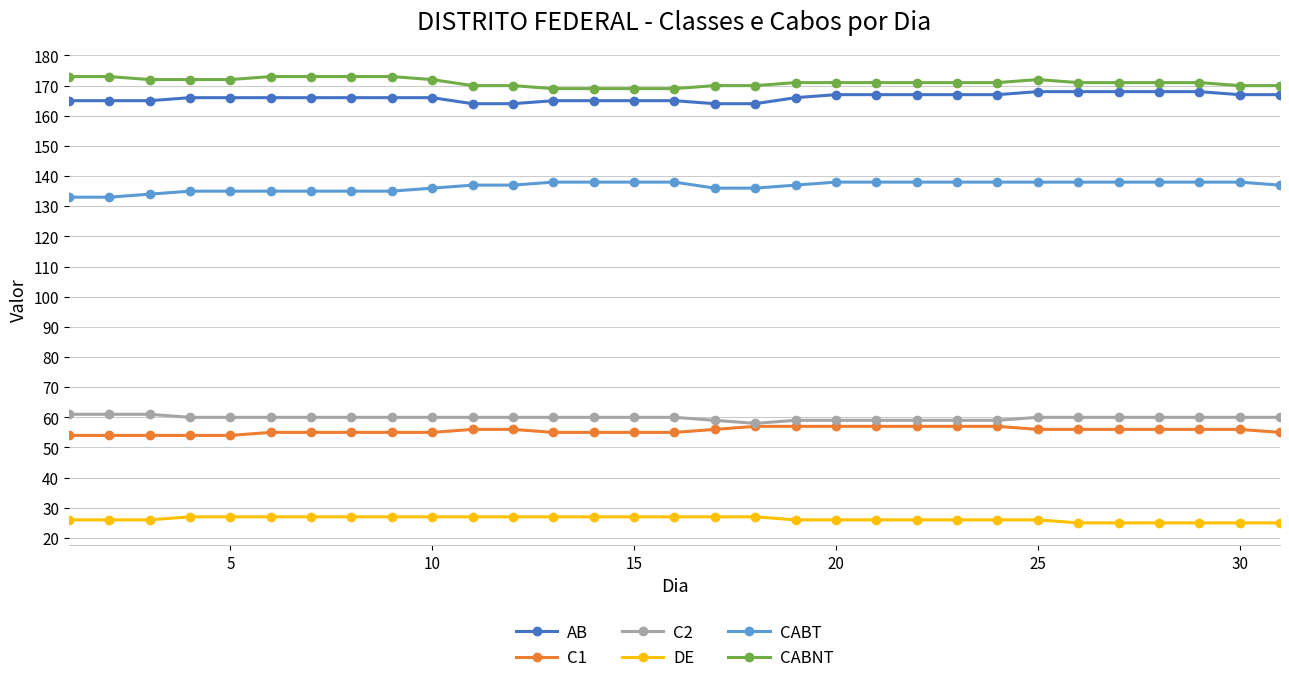

Rank the series by their maximum value, from lowest to highest.

DE, C1, C2, CABT, AB, CABNT